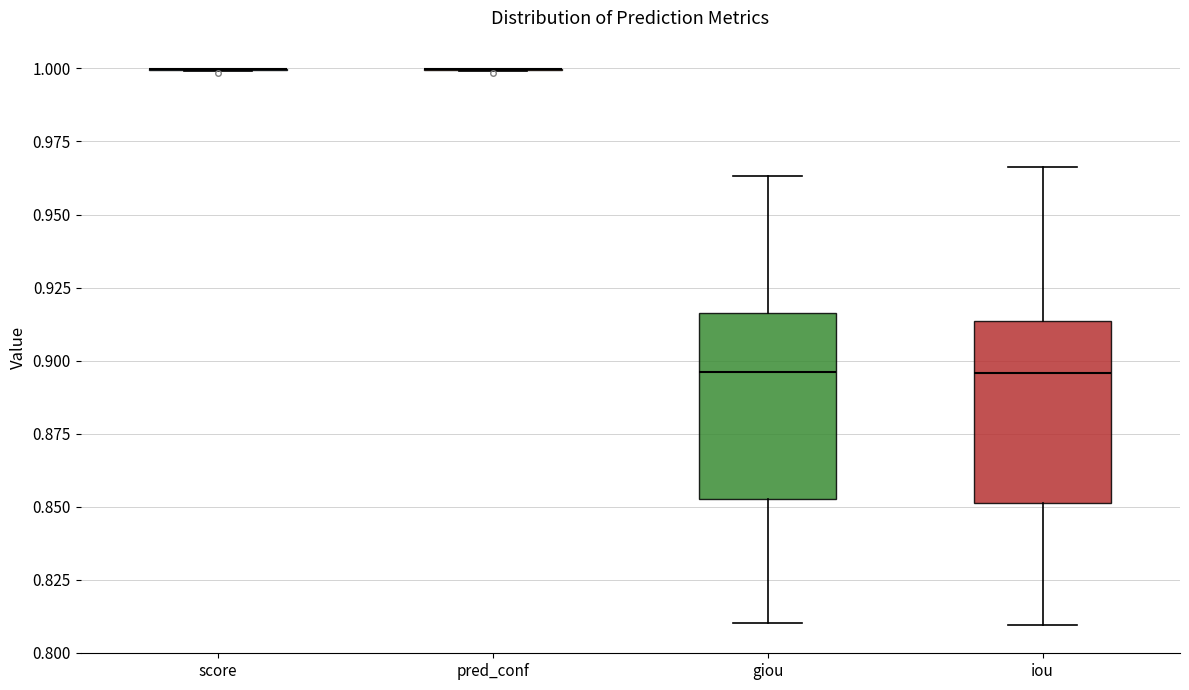

Reading left to right, transcribe this box plot: for each box, give where its median line is, the range the box spans, and where its two whiskers end, as read against the y-axis. The values are not printed on the chart, so give them approximately, as read against the axis.

score: box collapsed to a line at 1.000, whiskers 1.000 to 1.000
pred_conf: box collapsed to a line at 1.000, whiskers 1.000 to 1.000
giou: median 0.895, box 0.855 to 0.915, whiskers 0.810 to 0.965
iou: median 0.895, box 0.850 to 0.915, whiskers 0.810 to 0.965